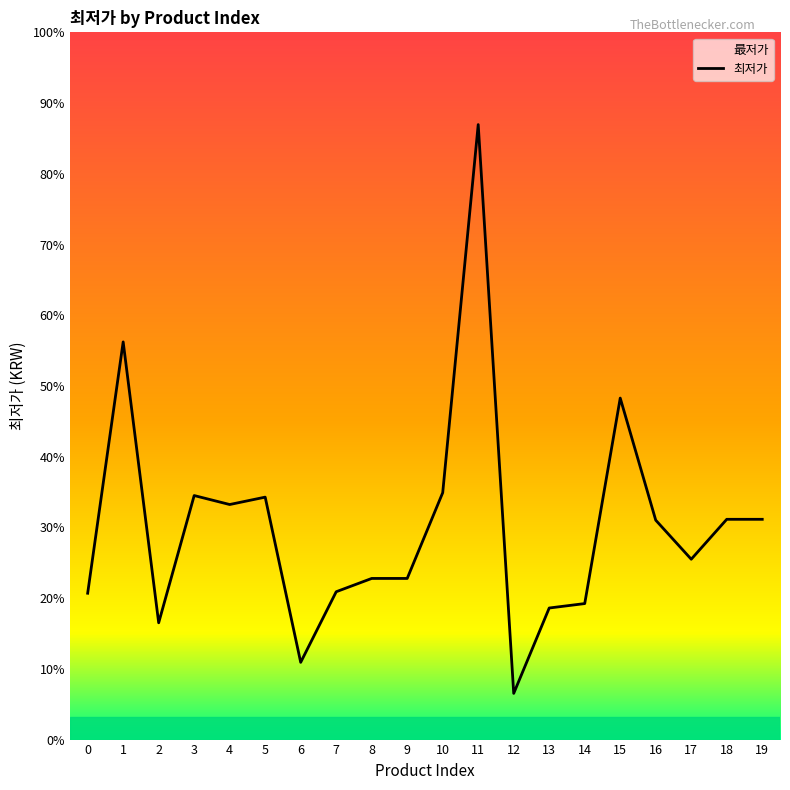

Does the chart have visible grid lines?

No